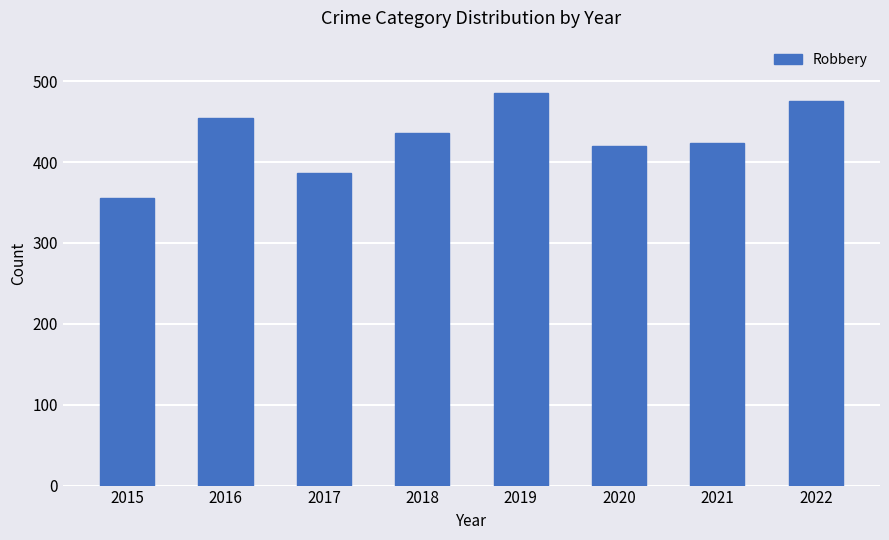

What is the change in value from 2018 to 2019?

+49